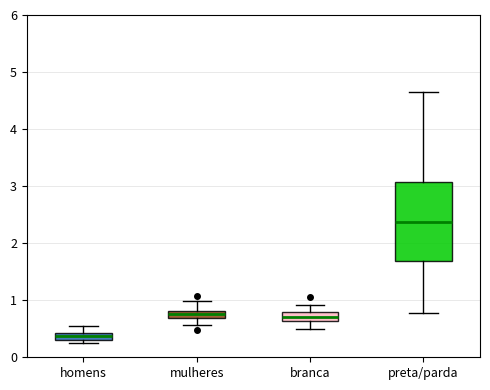

Which box's median line is the highest?

preta/parda